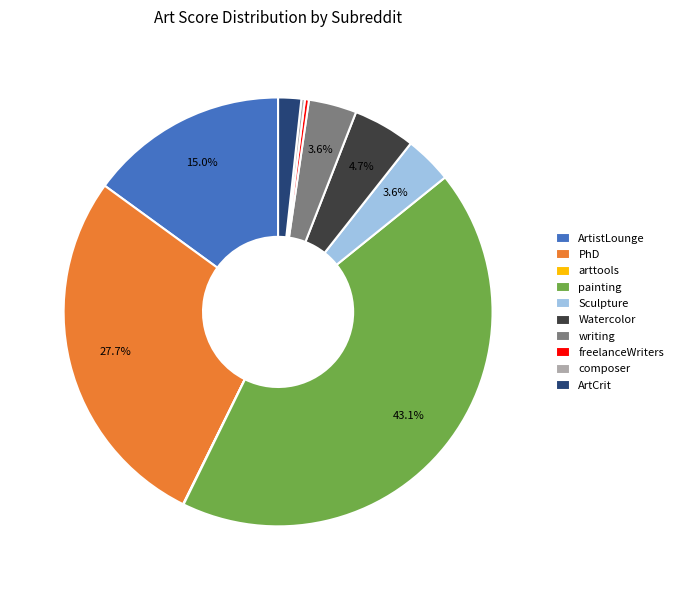

To the nearest percent, what is the difference between the PhD and freelanceWriters slice percentages?

27%